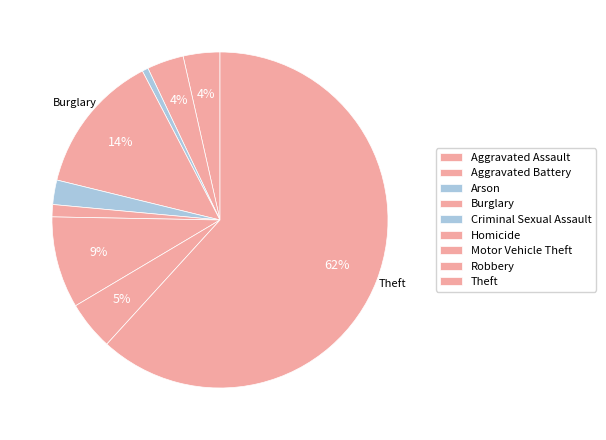

What is the majority slice?

Theft